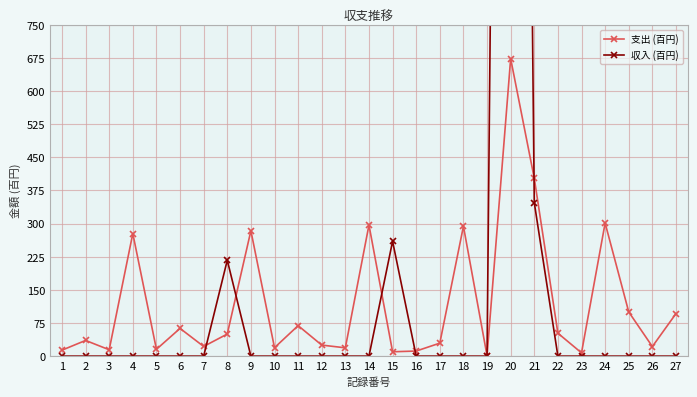

Rank the categories by 収入 (百円) value from highest to lowest.

20, 21, 15, 8, 1, 2, 3, 4, 5, 6, 7, 9, 10, 11, 12, 13, 14, 16, 17, 18, 19, 22, 23, 24, 25, 26, 27